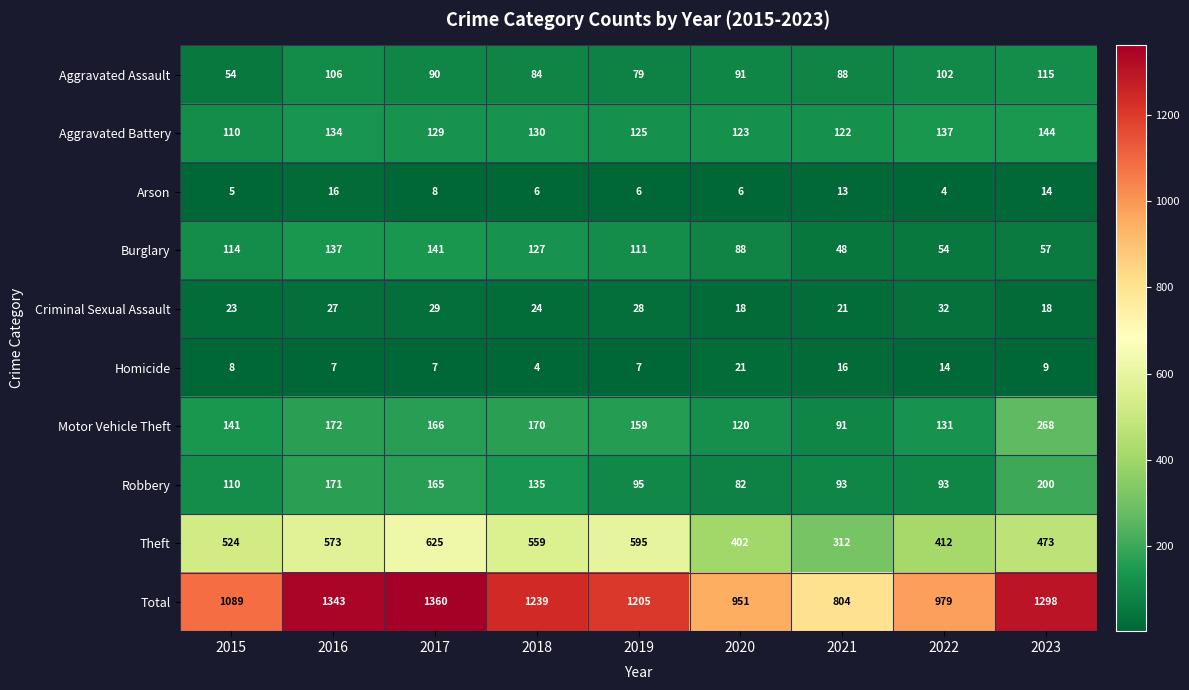

The value of Robbery at 2017 is 165. True or false?

True